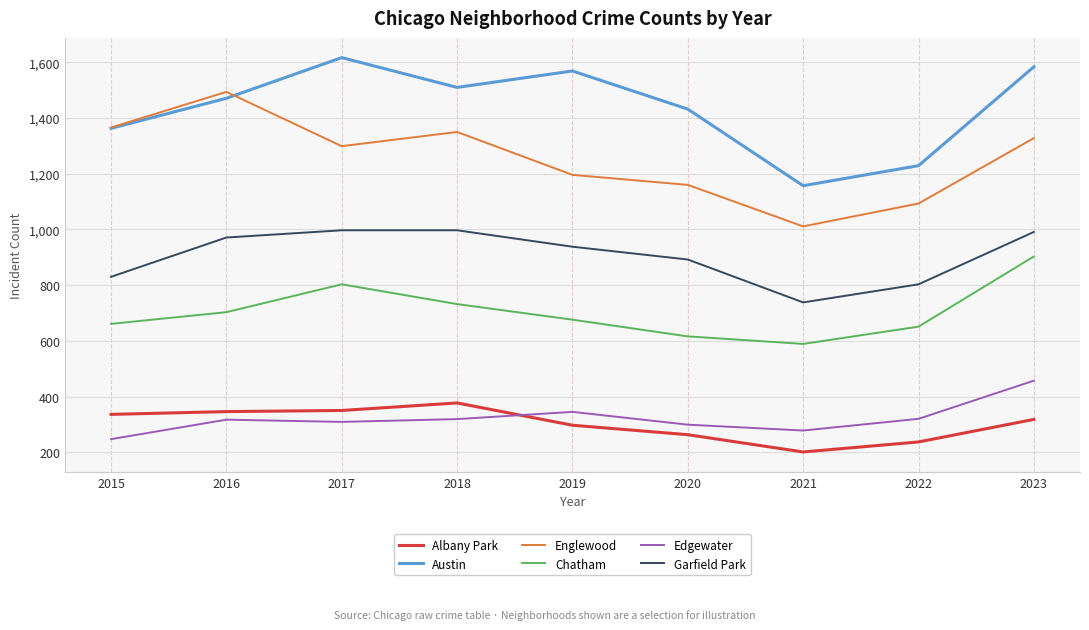

Which series has the largest total across all categories?

Austin